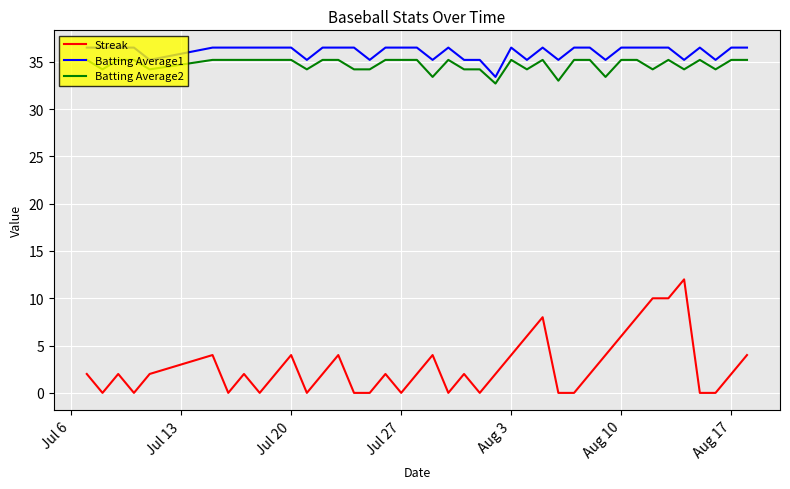

Which series has the widest spread of values?

Streak